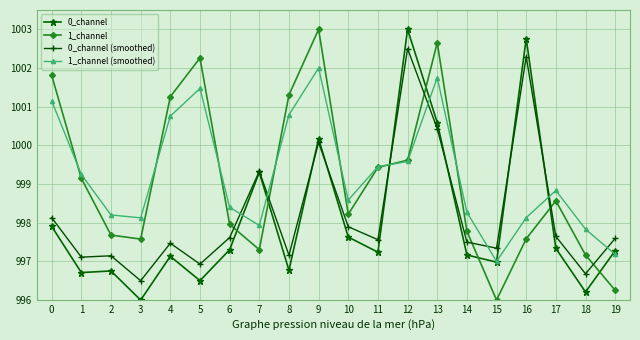

Which series changed the most between 10 and 12?

0_channel